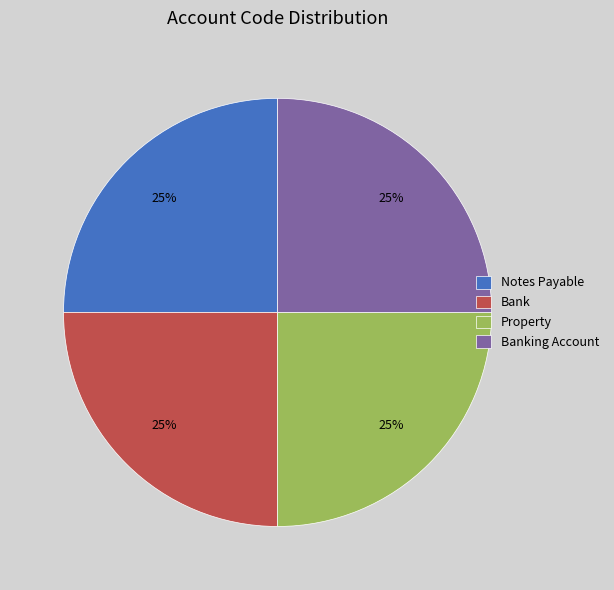

To the nearest percent, what percentage of the pie is Notes Payable?

25%